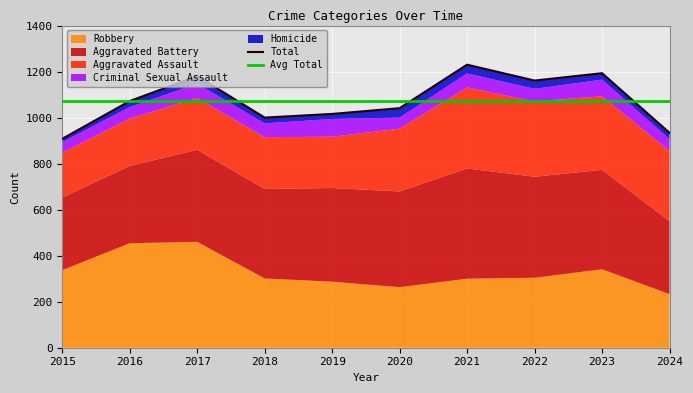

List the labels in order of Total value, largest first.

2021, 2023, 2017, 2022, 2016, 2020, 2019, 2018, 2024, 2015